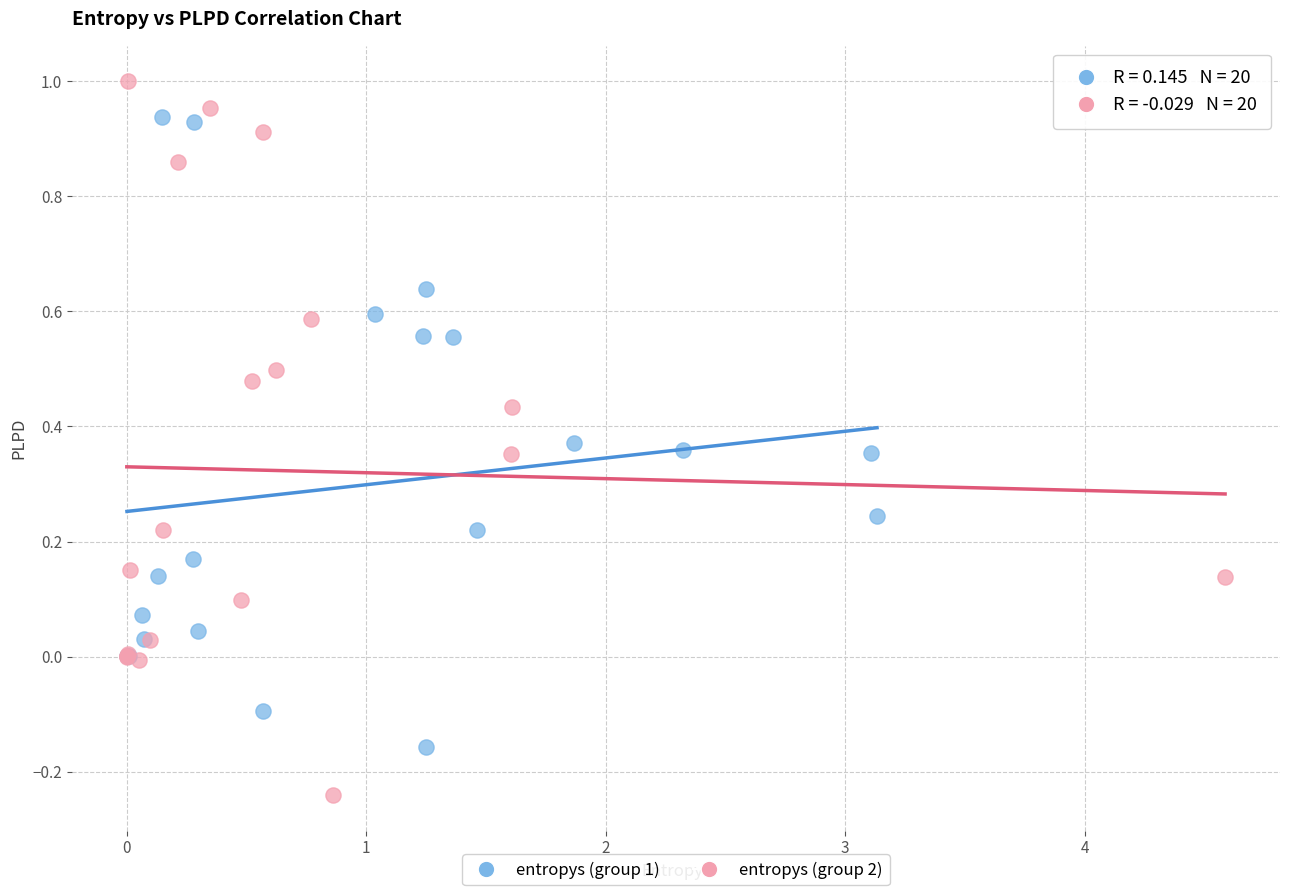

Which series reaches the minimum Y coordinate?

entropys (group 2)